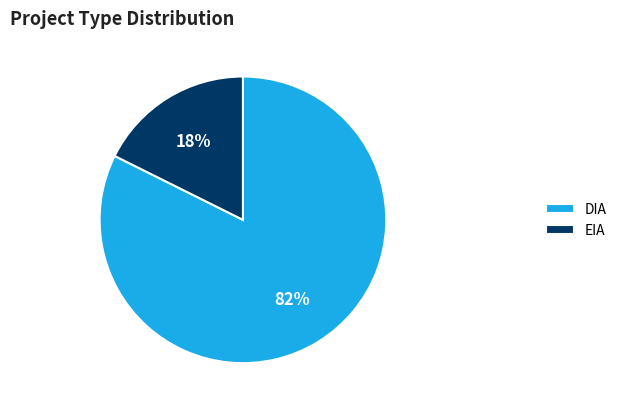

Which slice is the smallest?

EIA